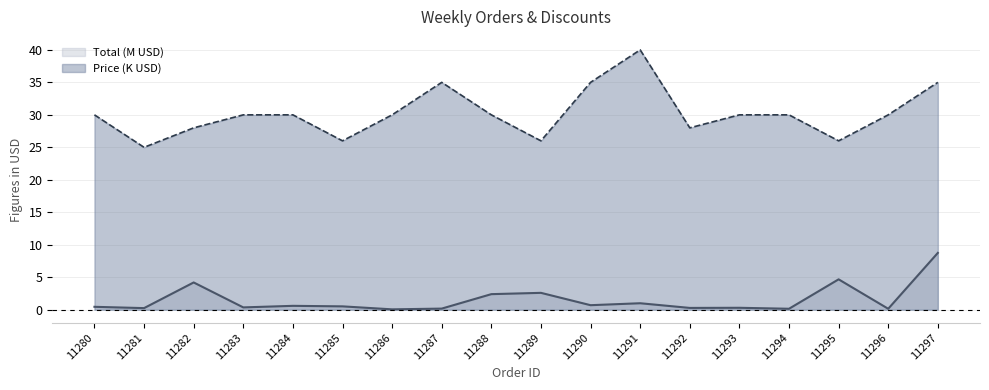

Where is the first local maximum for Total (M USD)?

11282